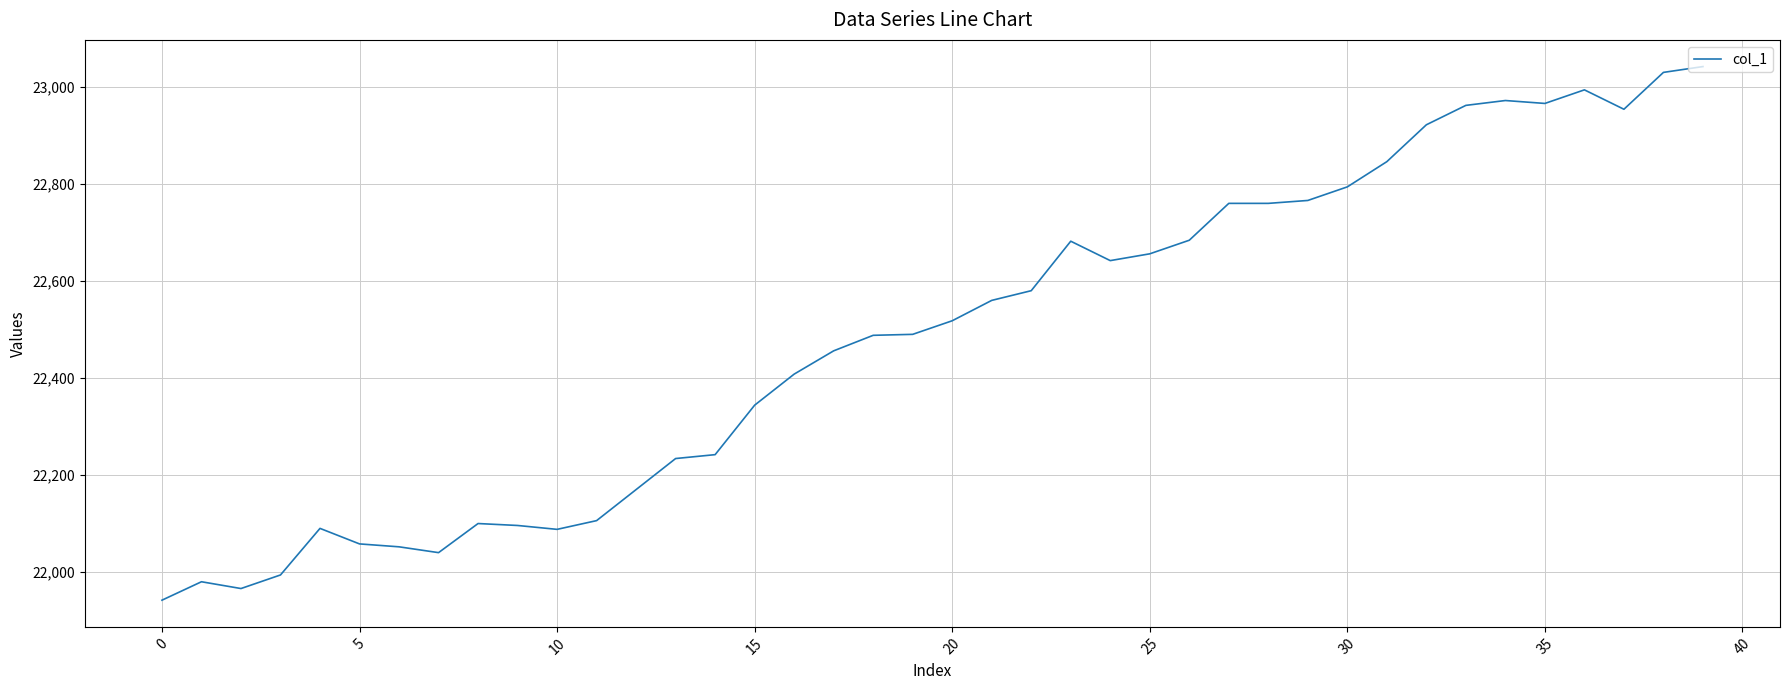

What is the smallest value displayed?

21942